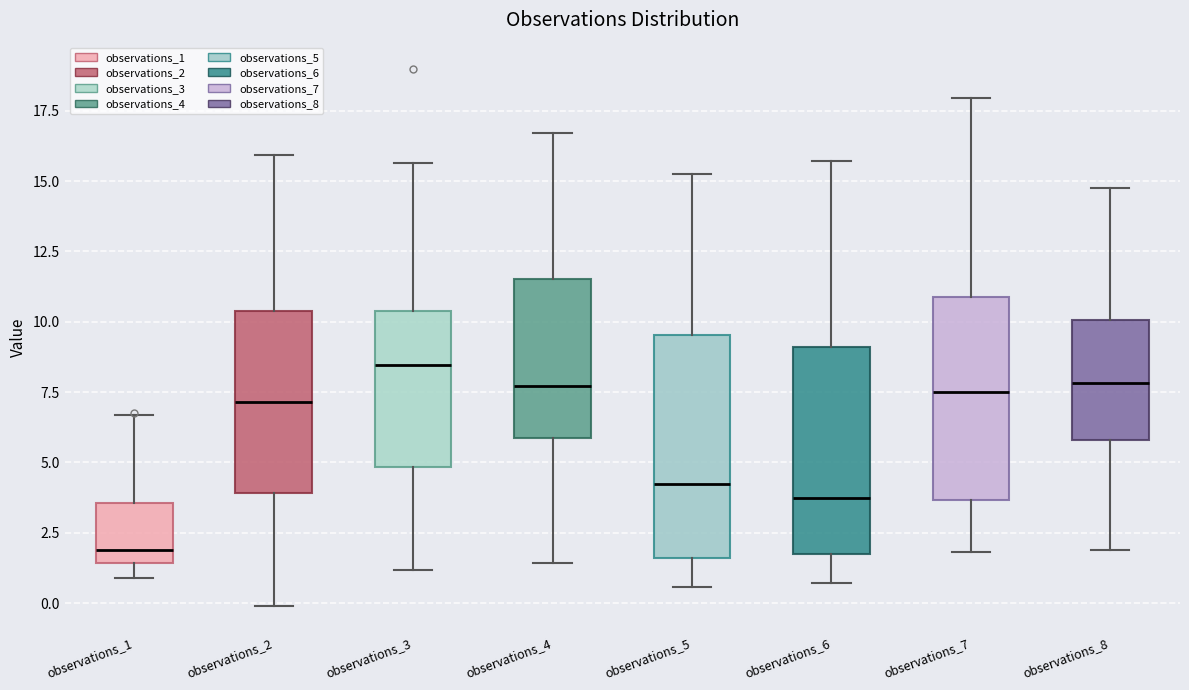

Reading left to right, read every box against the y-axis: the position of its median line, the range the box covers, and the ends of its whiskers. The values are not printed on the chart, so give them approximately, as read against the axis.

observations_1: median 2.0, box 1.5 to 3.5, whiskers 1.0 to 6.5
observations_2: median 7.0, box 4.0 to 10.5, whiskers 0.0 to 16.0
observations_3: median 8.5, box 5.0 to 10.5, whiskers 1.0 to 15.5
observations_4: median 7.5, box 6.0 to 11.5, whiskers 1.5 to 16.5
observations_5: median 4.0, box 1.5 to 9.5, whiskers 0.5 to 15.0
observations_6: median 3.5, box 2.0 to 9.0, whiskers 0.5 to 15.5
observations_7: median 7.5, box 3.5 to 11.0, whiskers 2.0 to 18.0
observations_8: median 8.0, box 6.0 to 10.0, whiskers 2.0 to 15.0